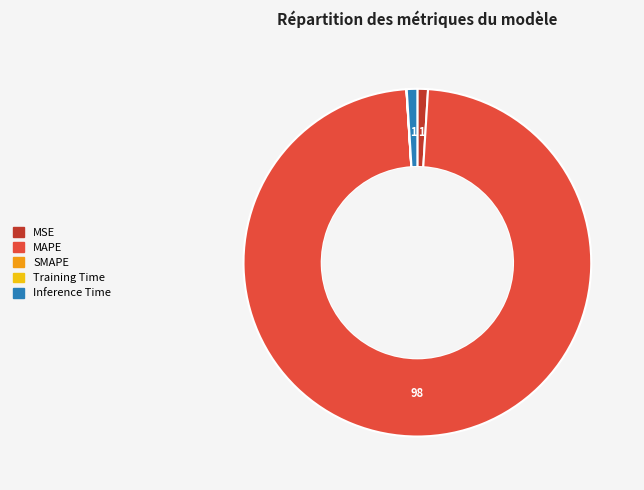

True or false: MSE accounts for 11% of the total.

False